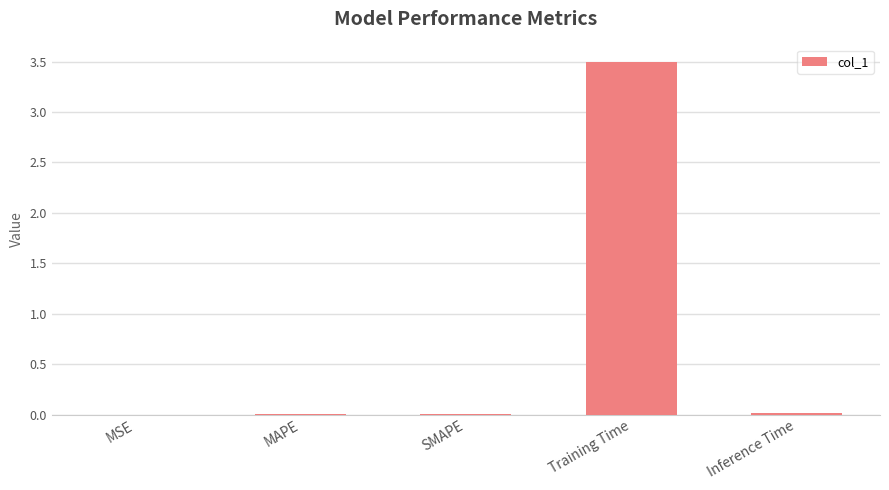

What is the sum of all values?

3.5